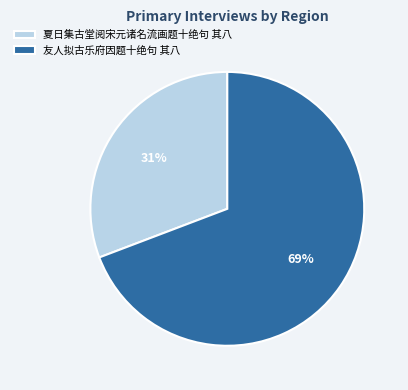

Rank the categories by value from lowest to highest.

夏日集古堂阅宋元诸名流画题十绝句 其八, 友人拟古乐府因题十绝句 其八